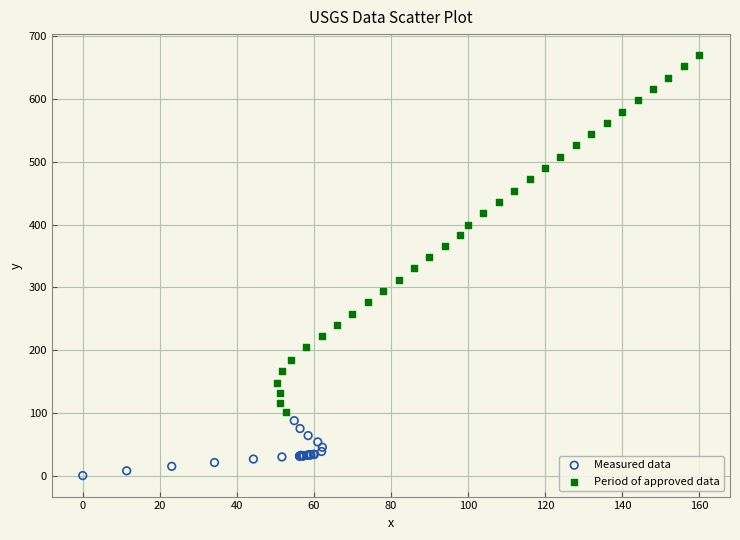

Which series reaches the minimum Y coordinate?

Measured data